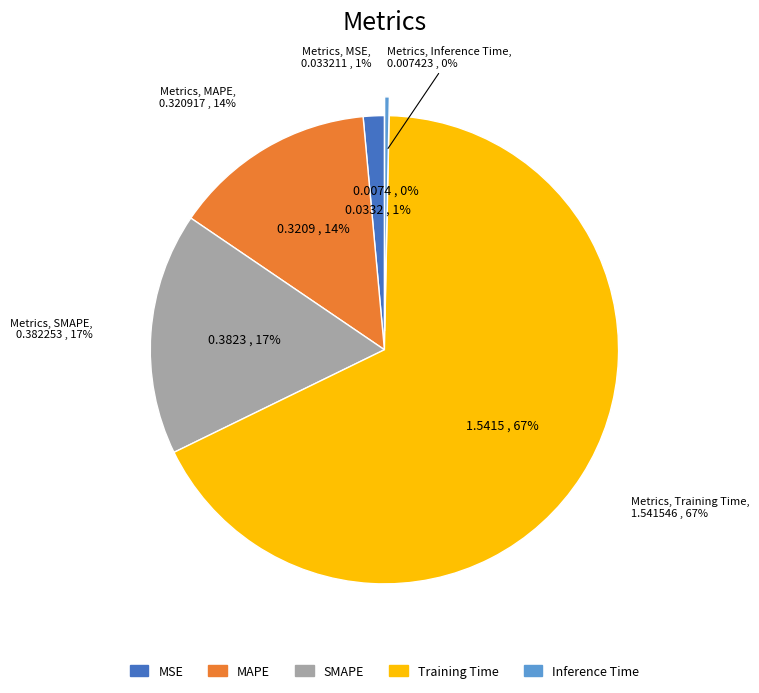

Which has a higher value, Inference Time or MSE?

MSE